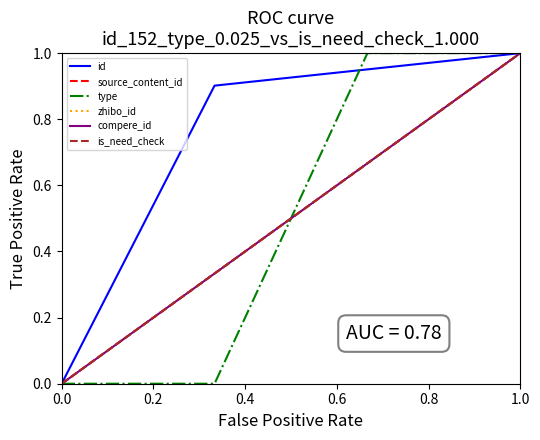

Does the chart display data point markers on the line(s)?

No